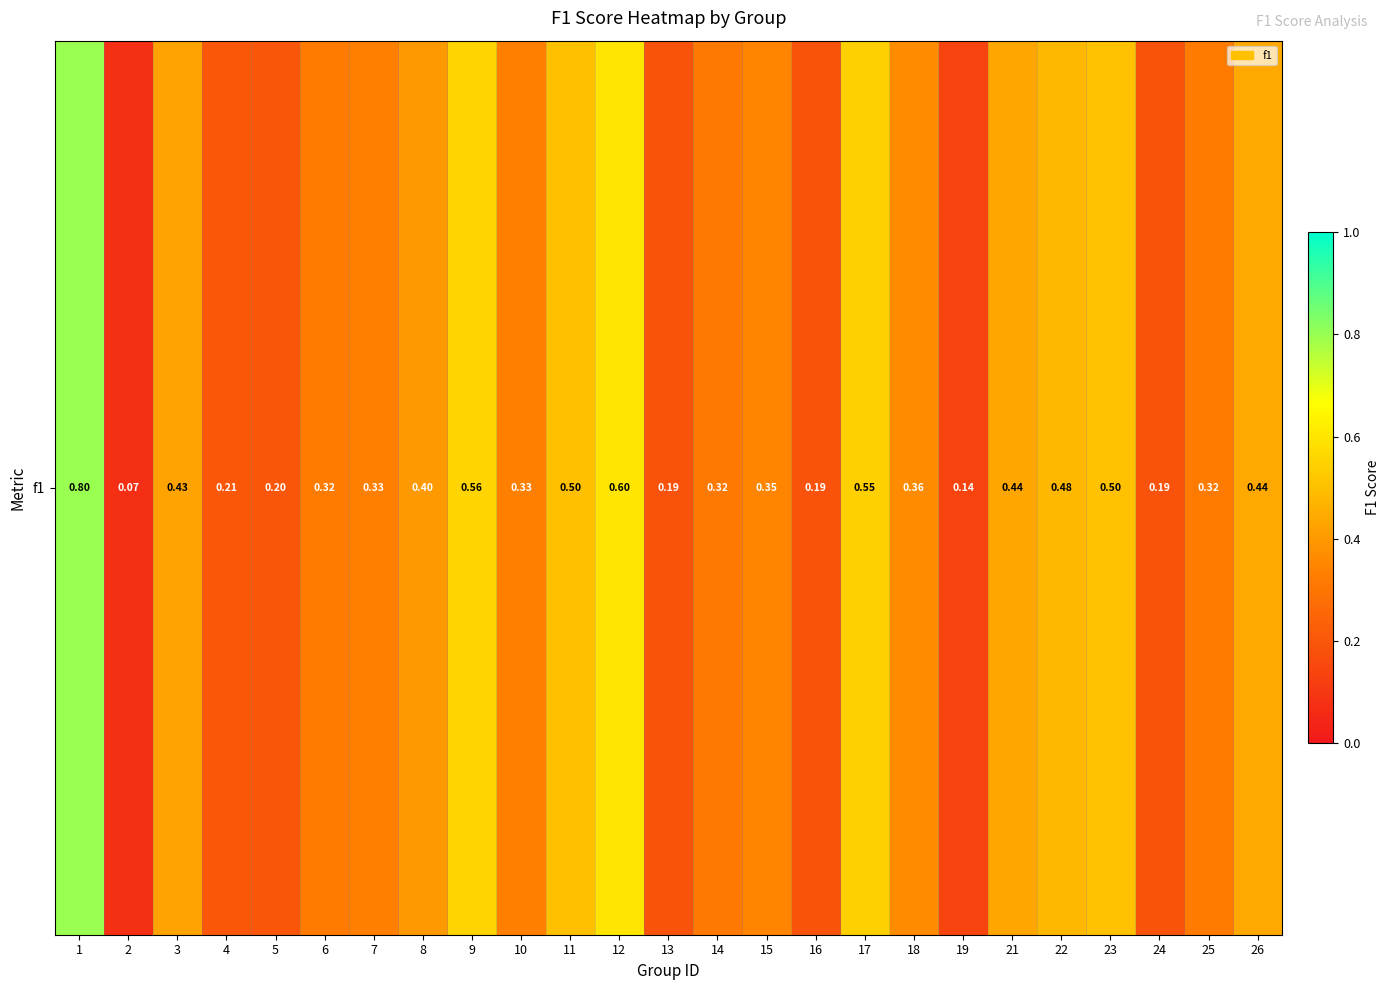

Reading left to right, extract all data points from this chart.

0.8	0.1	0.4	0.2	0.2	0.3	0.3	0.4	0.6	0.3	0.5	0.6	0.2	0.3	0.3	0.2	0.5	0.4	0.1	0.4	0.5	0.5	0.2	0.3	0.4